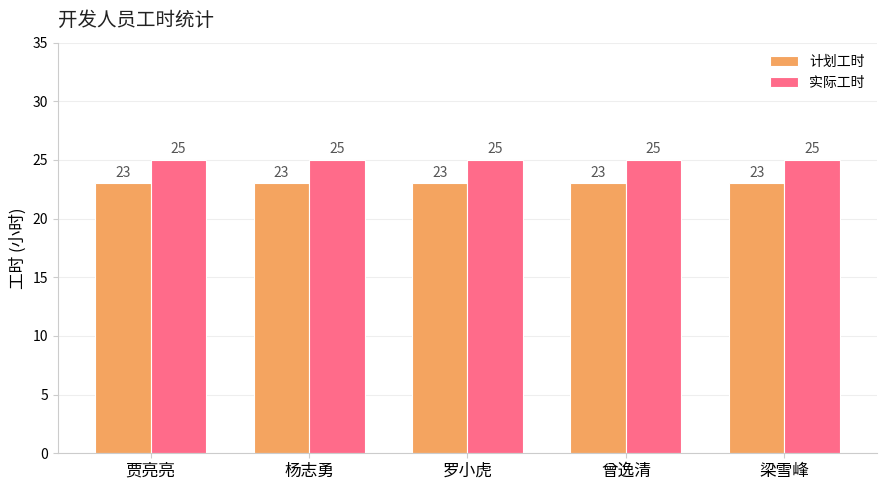

How many bars are there in each group?

2